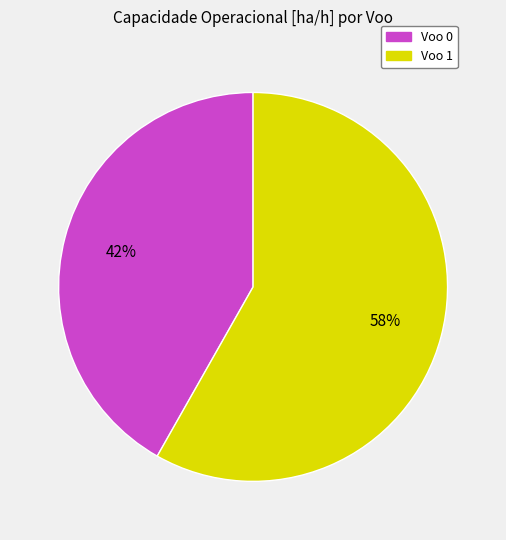

Rank the categories by value from highest to lowest.

Voo 1, Voo 0